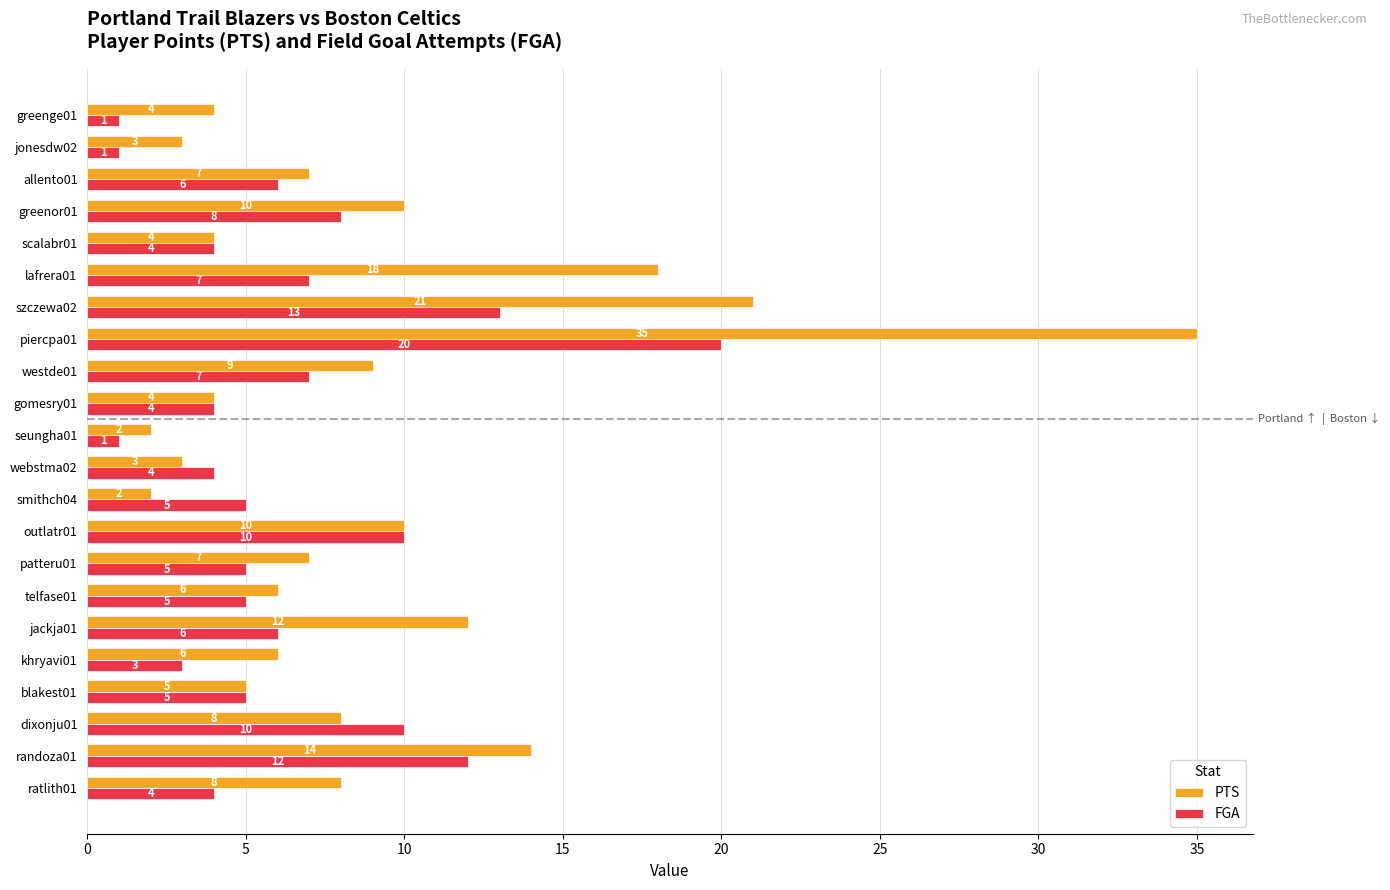

Rank the series at lafrera01 from lowest to highest value.

FGA, PTS